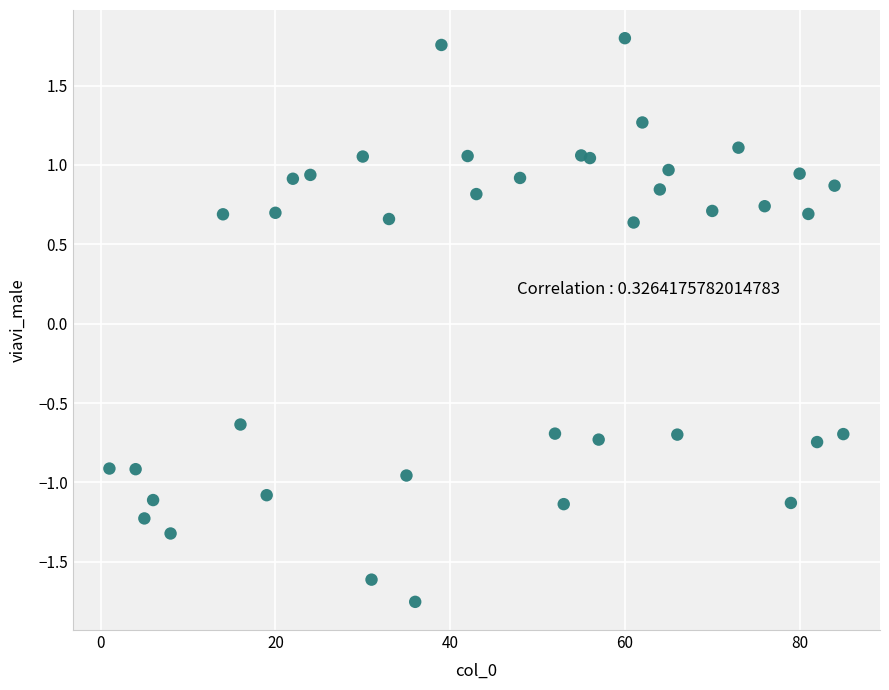

What is the range of X values (max minus min)?

84.0